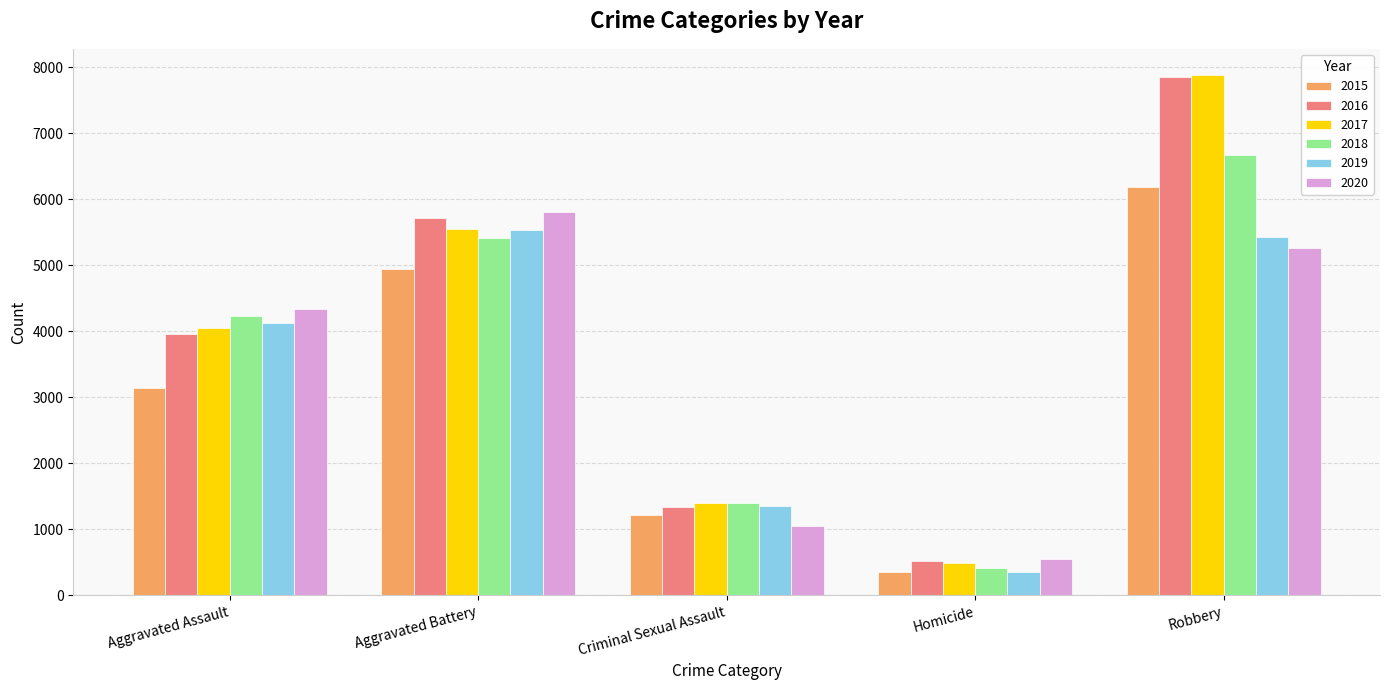

The 2020 series shows 5809 at Aggravated Battery. True or false?

True